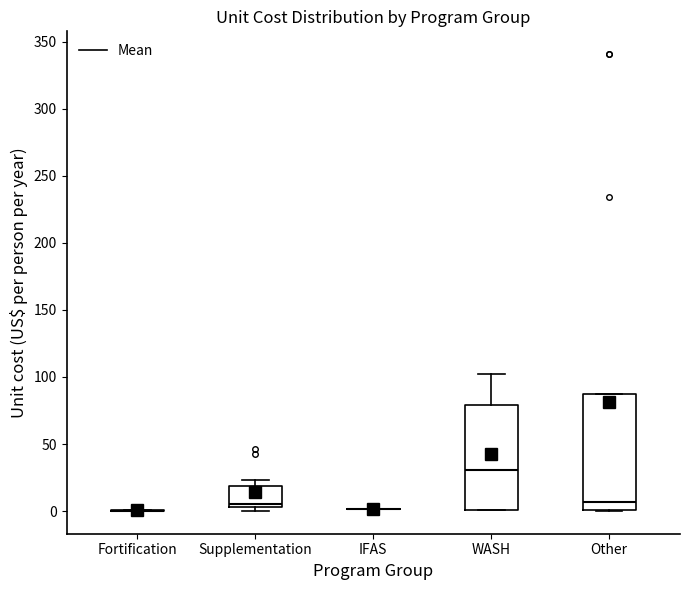

Reading left to right, read every box against the y-axis: the position of its median line, the range the box covers, and the ends of its whiskers. The values are not printed on the chart, so give them approximately, as read against the axis.

Fortification: box collapsed to a line at 0, whiskers 0 to 0
Supplementation: median 5 (just above the box's lower edge), box 5 to 20, whiskers 0 to 25
IFAS: box collapsed to a line at 0, whiskers 0 to 0
WASH: median 30, box 0 to 80, whiskers 0 to 100
Other: median 5, box 0 to 85, whiskers 0 to 85